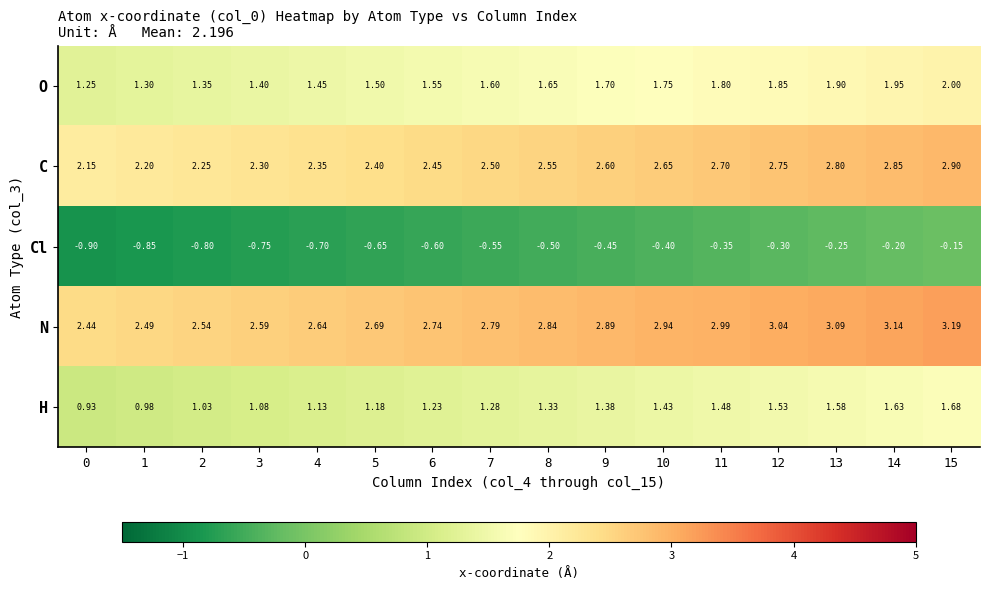

At 3, list the series in order from smallest to largest.

Cl, H, O, C, N